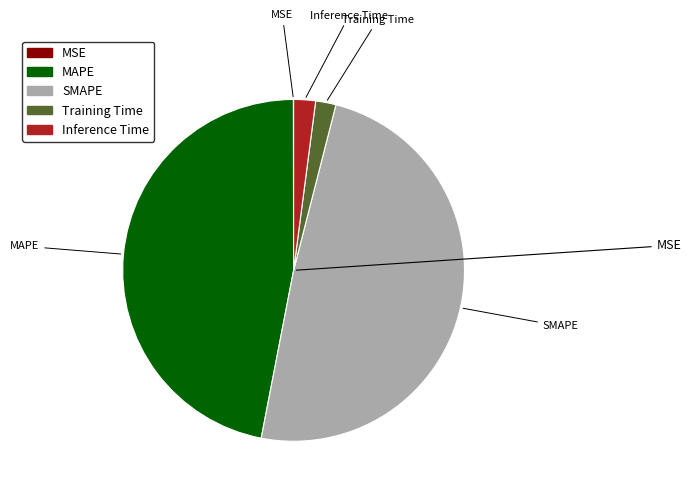

Is it true that Training Time is 2% of the pie?

True